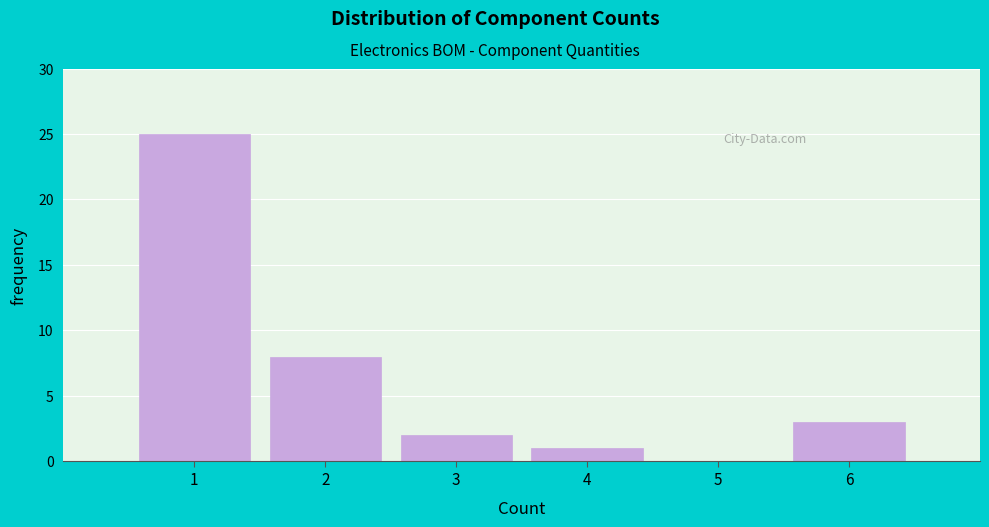

How tall is the bar that spans 0.5 to 1.5 on the x-axis? The values are not printed on the chart, so give them approximately, as read against the axis.

25